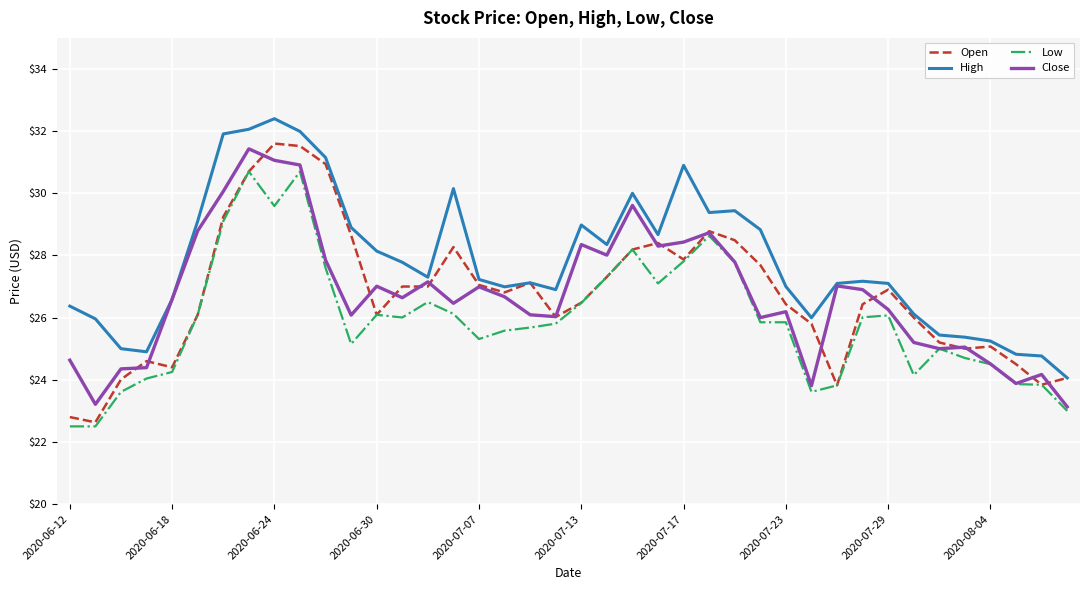

What is the smallest value displayed?

22.5